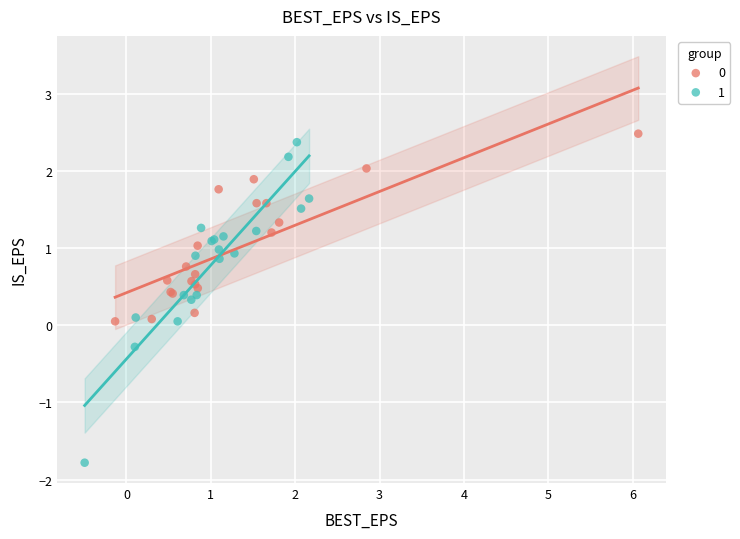

Which series contains the highest Y value?

0